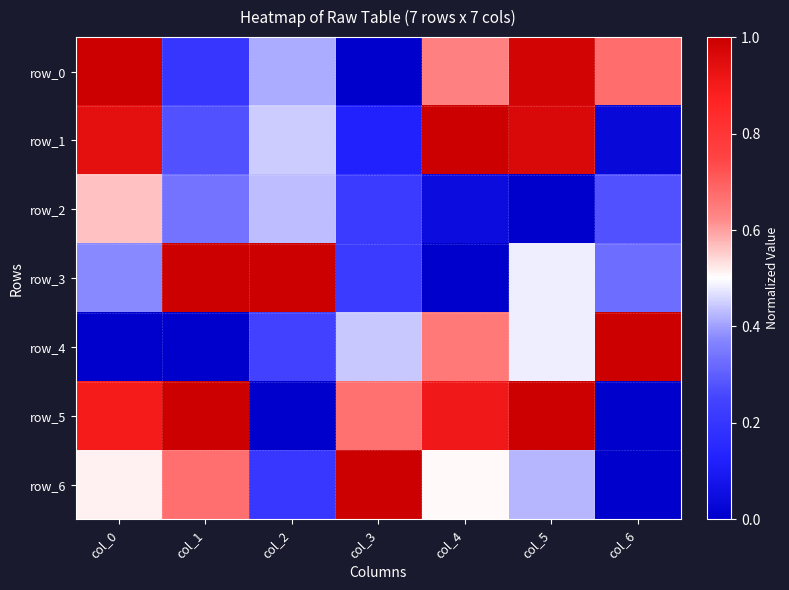

What is the greatest value displayed?

1.0